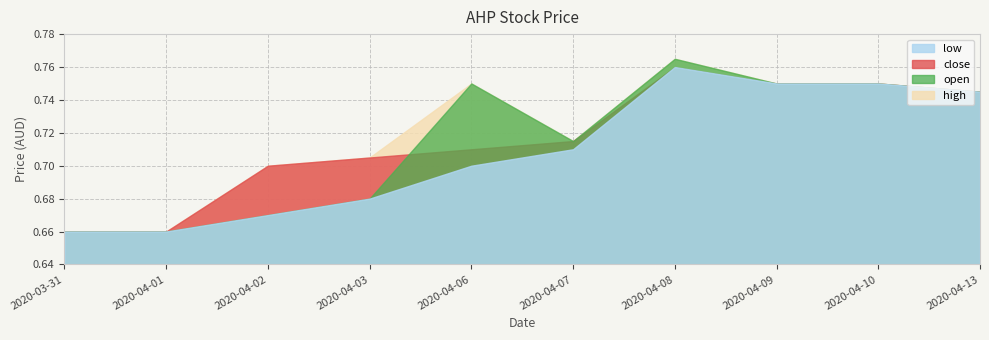

True or false: close and low intersect in this chart.

False